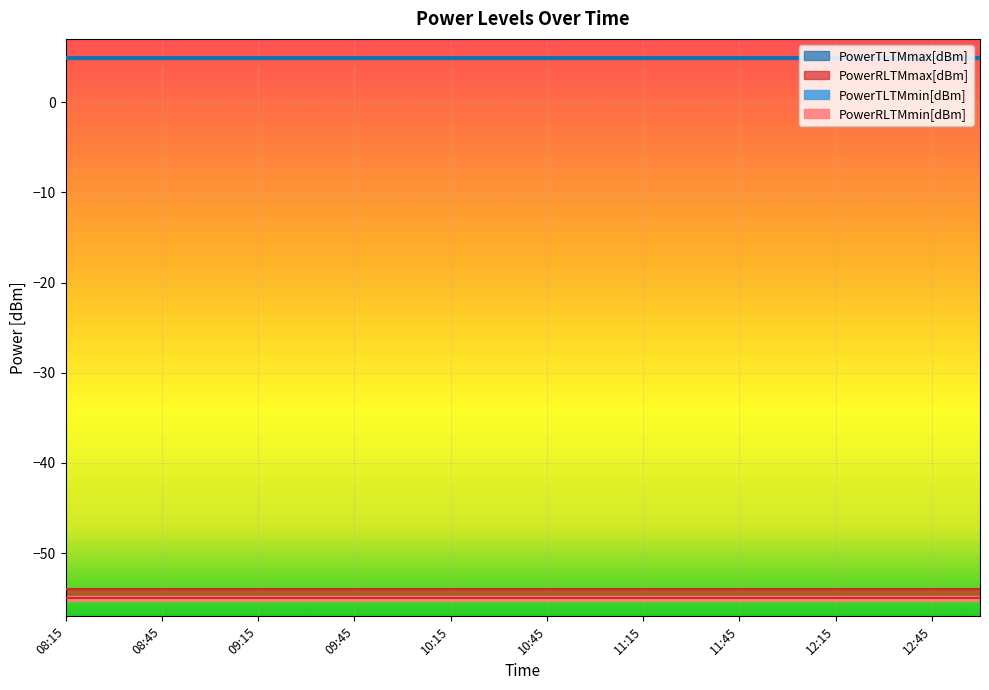

Which series has the largest total across all categories?

PowerTLTMmax[dBm]